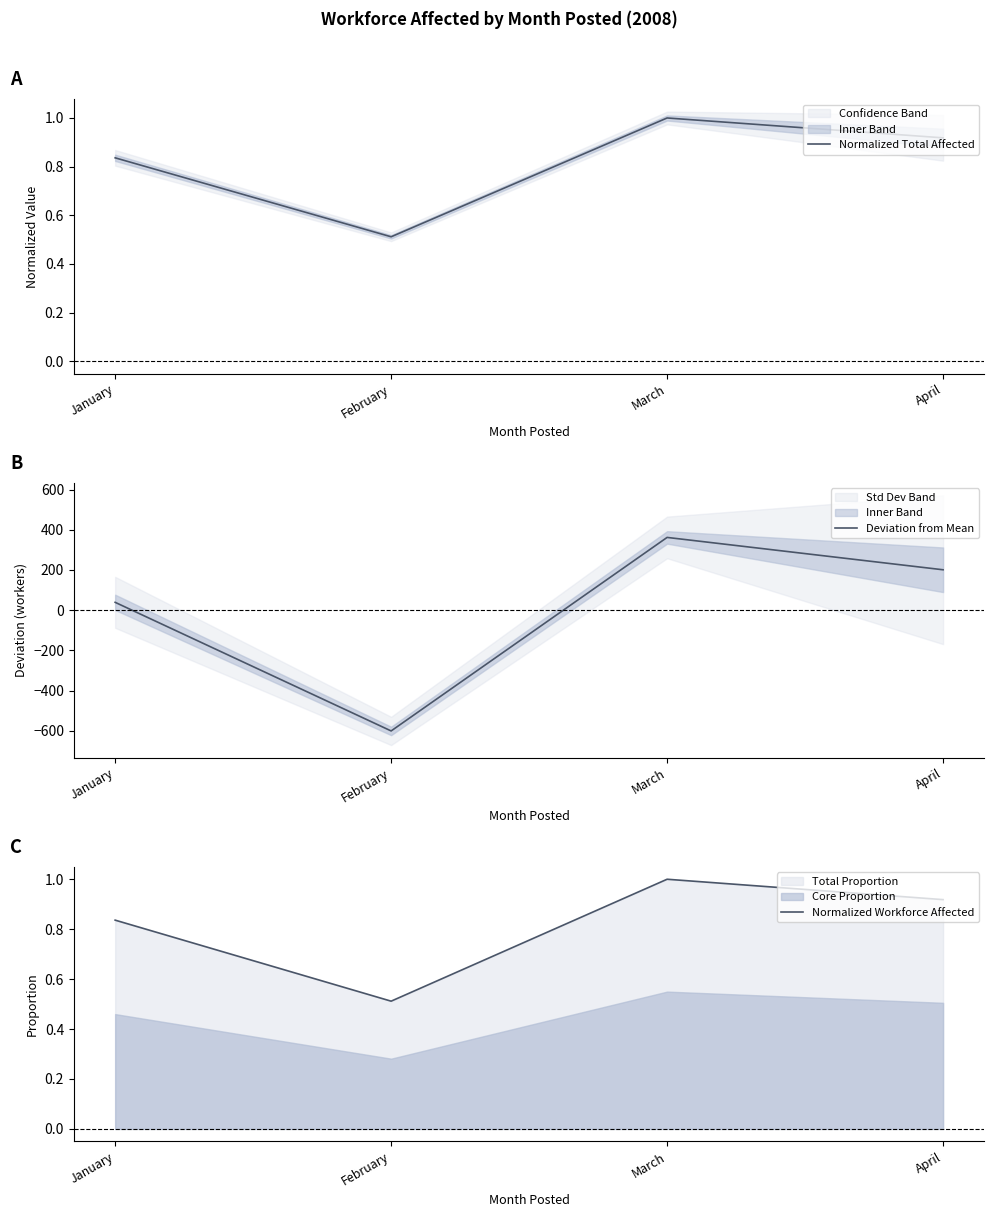

What is the minimum value for Normalized Workforce Affected?

0.5